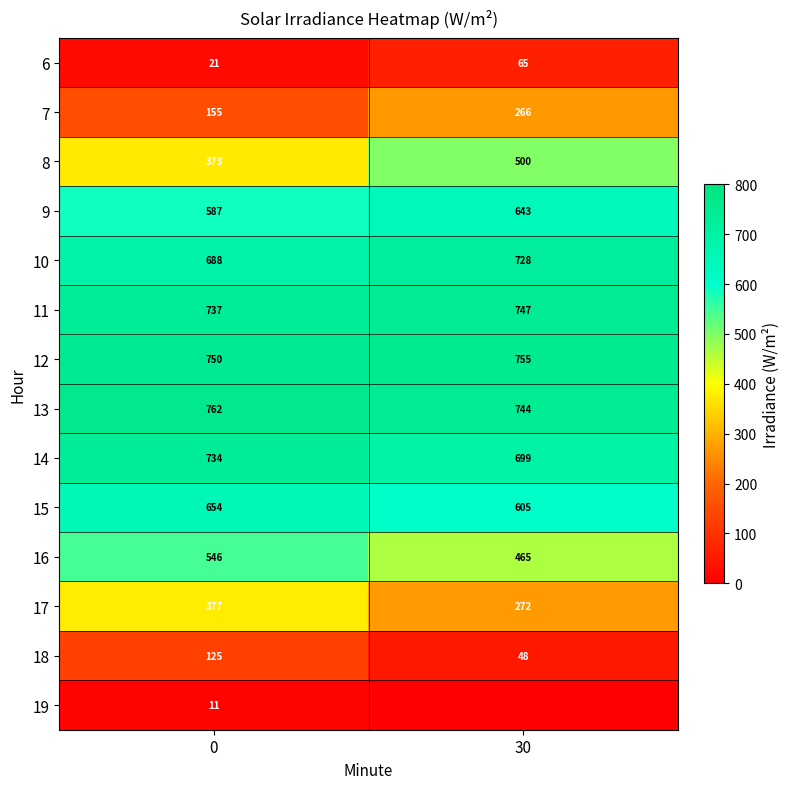

What is the difference between the maximum and minimum values in the 14 series?

35